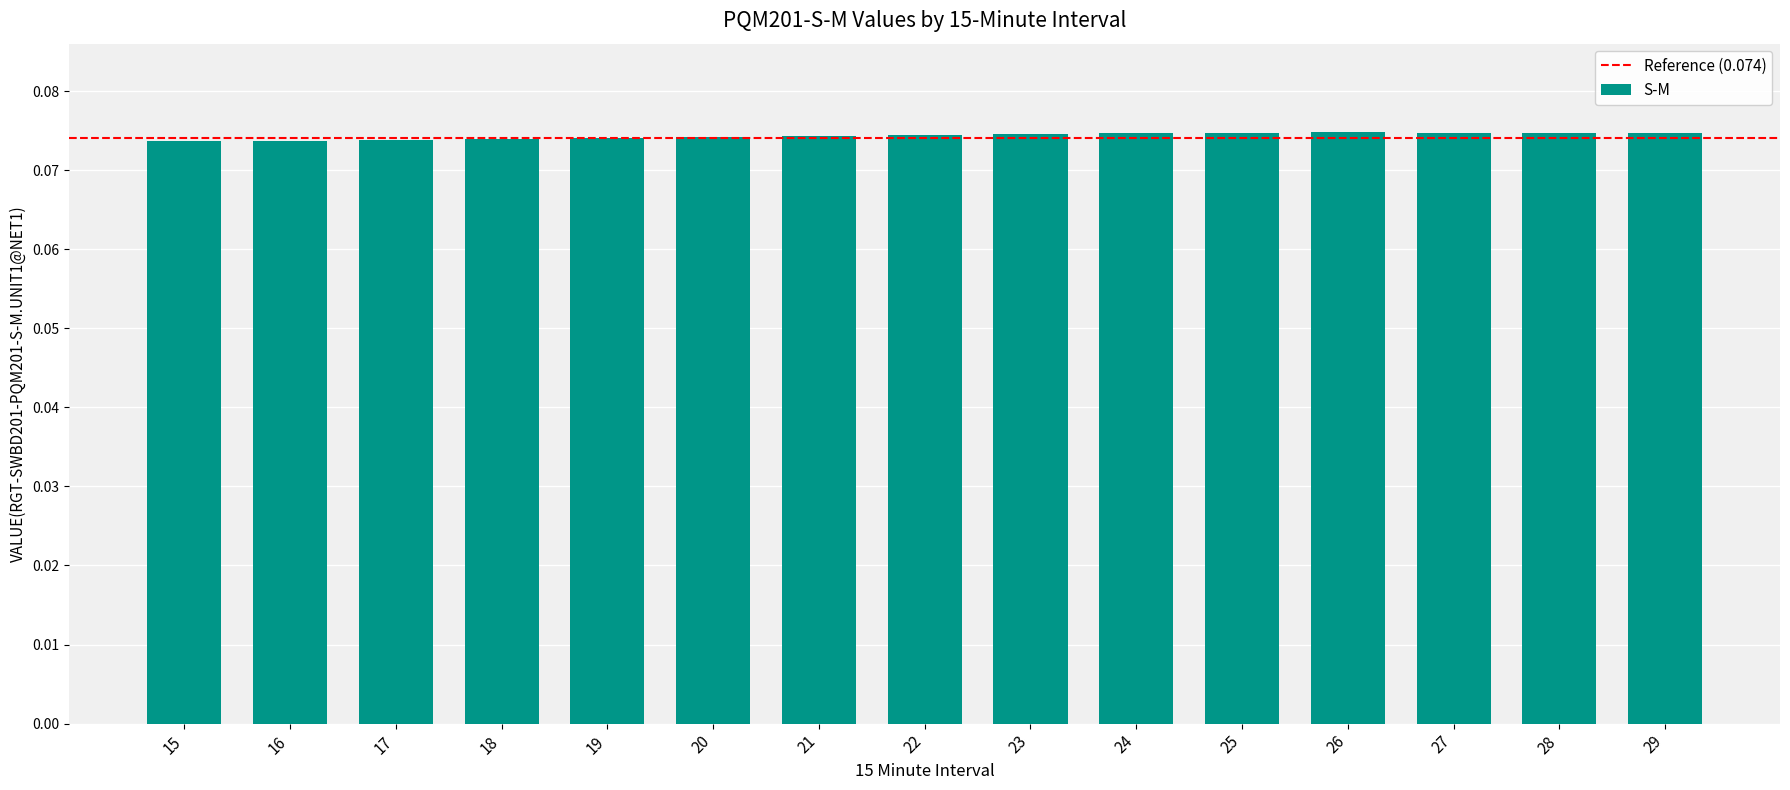

True or false: the data shows 0.0 at 24.

False